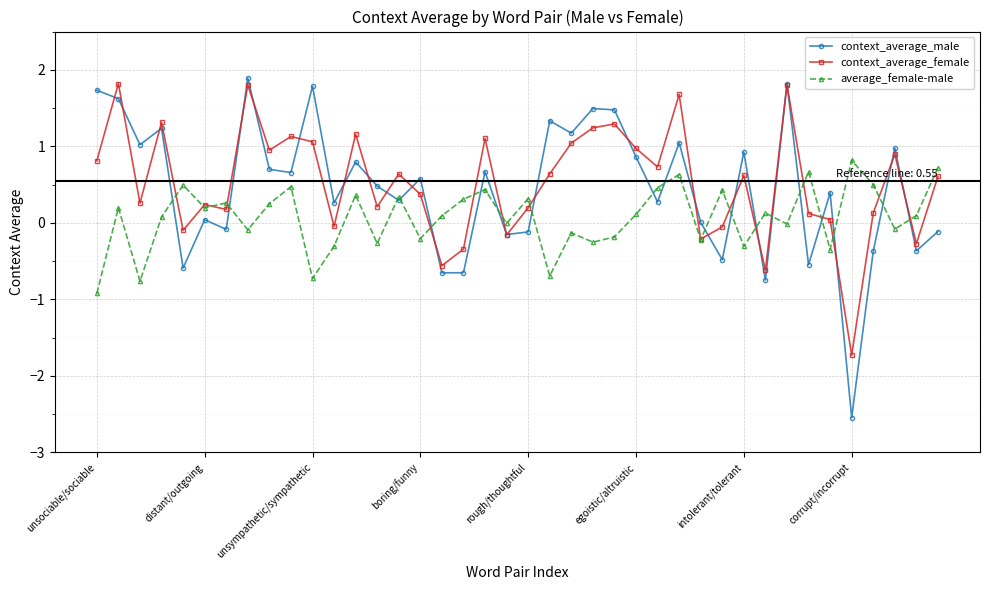

At how many categories does at least one series exceed -2?

40